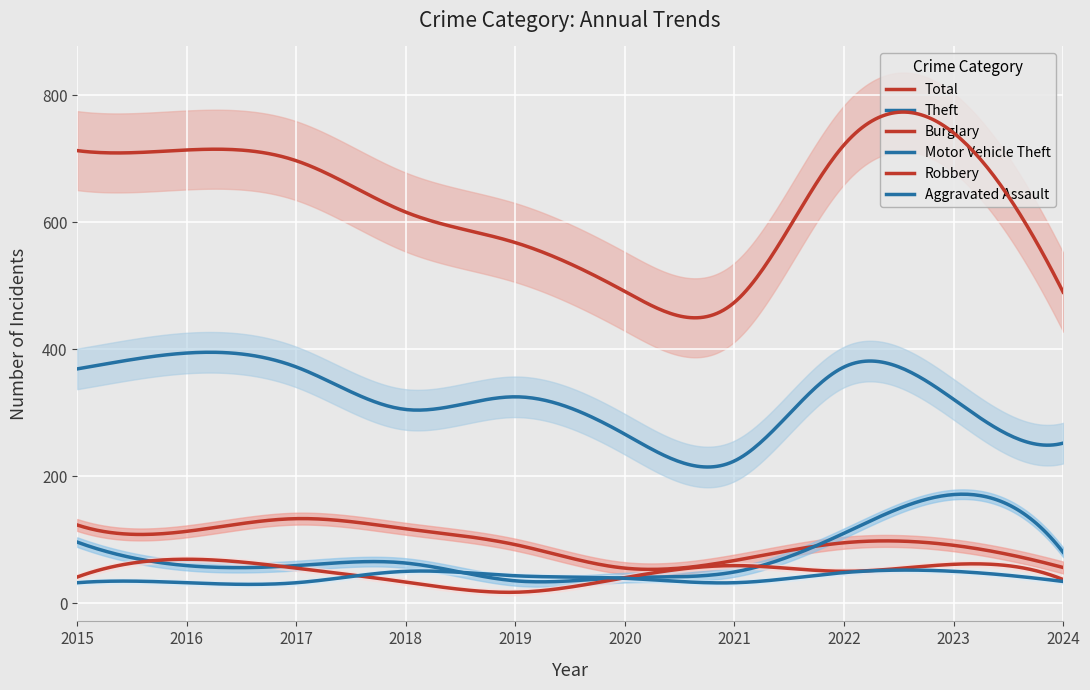

What is the sum of the Aggravated Assault values at 2019 and 2015?

75